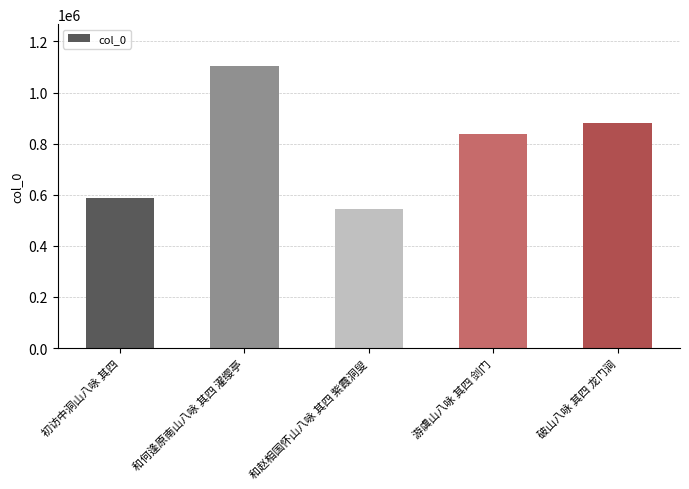

Reading right to left, extract all data points from this chart.

破山八咏 其四 龙门涧=879735	游虞山八咏 其四 剑门=839371	和赵相国怀山八咏 其四 紫霞洞叟=544188	和何逢原南山八咏 其四 濯缨亭=1102043	初访中洞山八咏 其四=587942